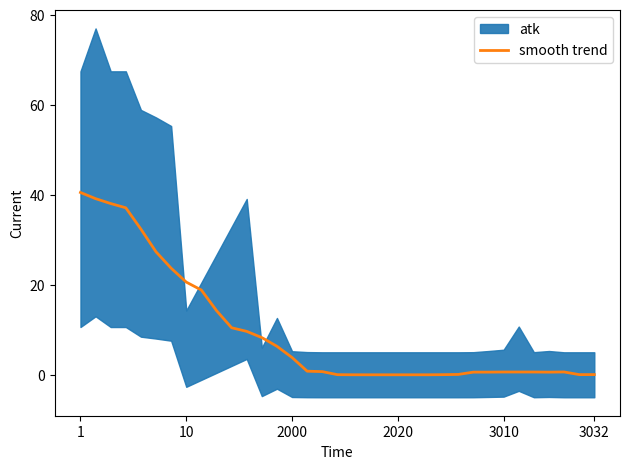

What is the maximum value for smooth trend?

40.5